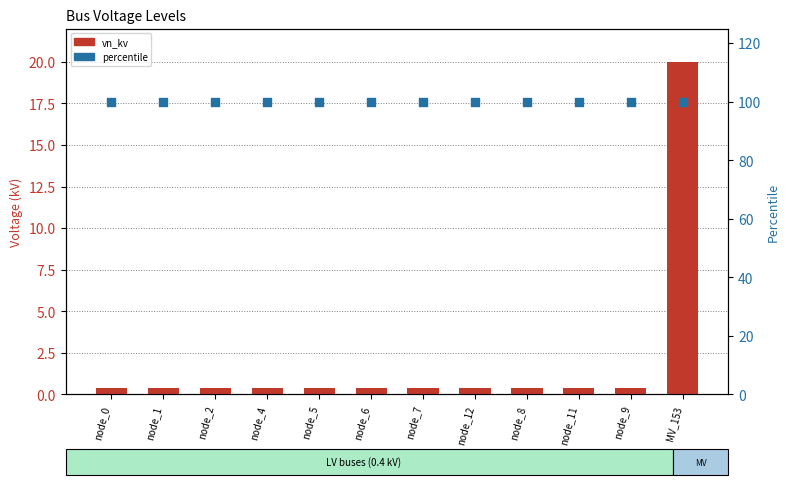

Which series has the widest spread of Y values?

vn_kv